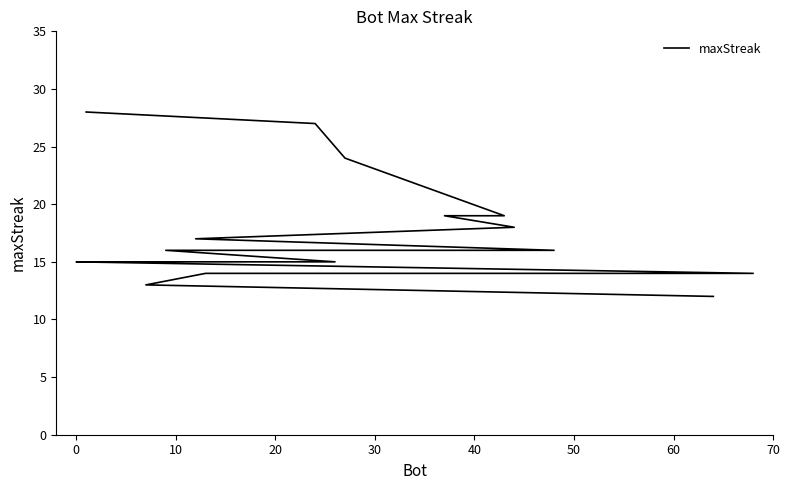

What is the greatest value displayed?

28